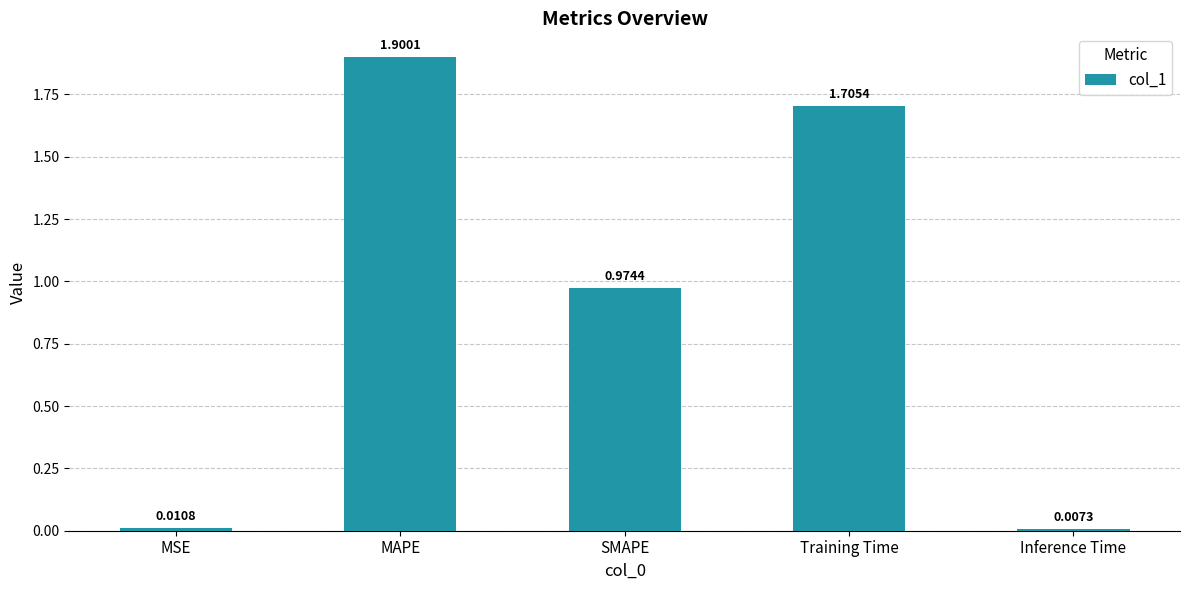

Rank the categories by value from lowest to highest.

Inference Time, MSE, SMAPE, Training Time, MAPE